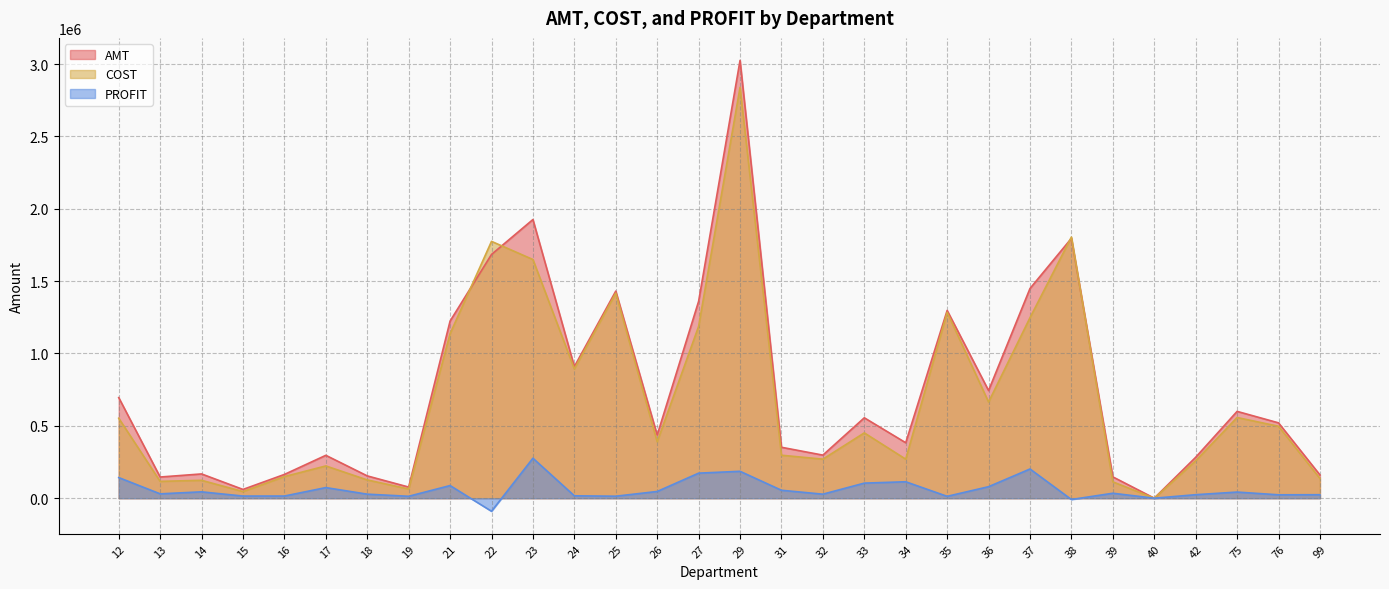

After their last crossing, which series has the higher values: COST or AMT?

AMT